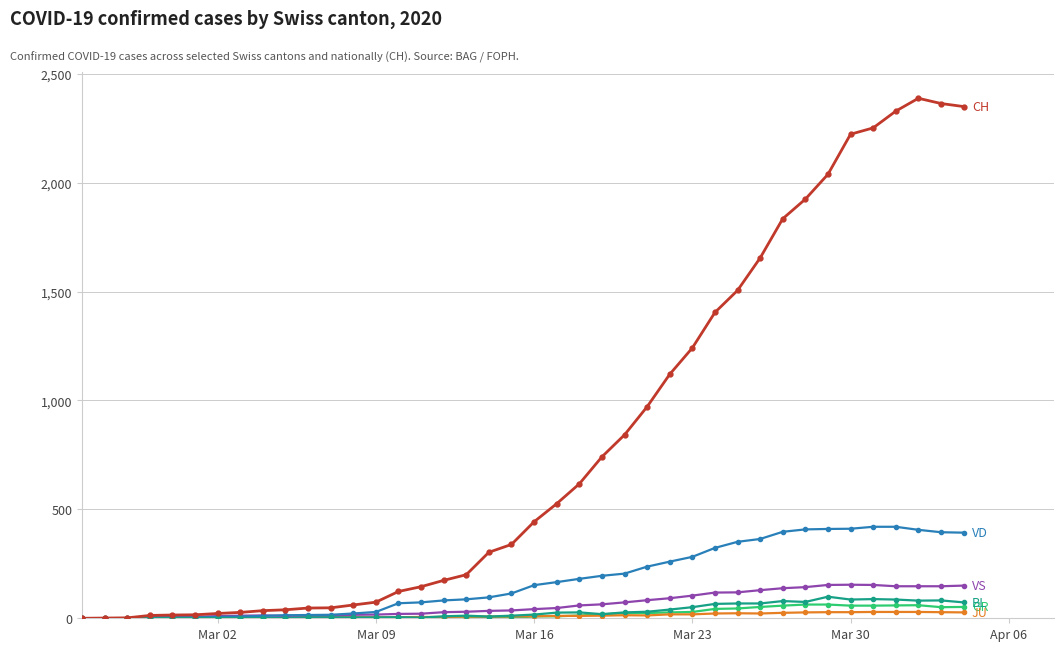

What is the maximum value shown in the chart?

2387